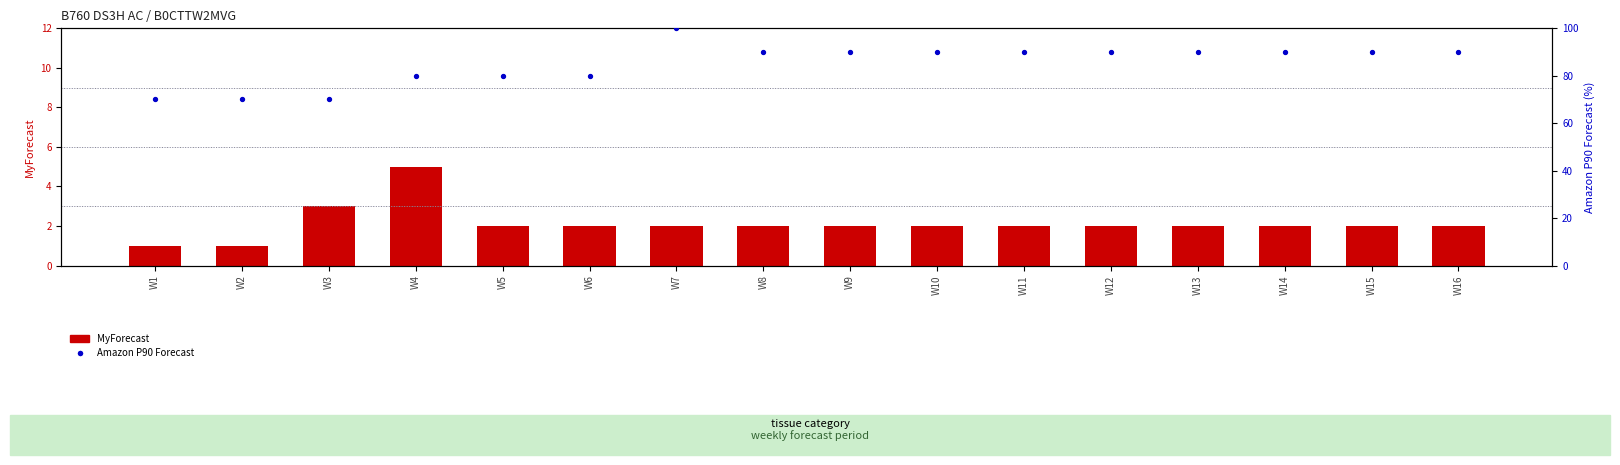

At how many categories does at least one series exceed 42?

16